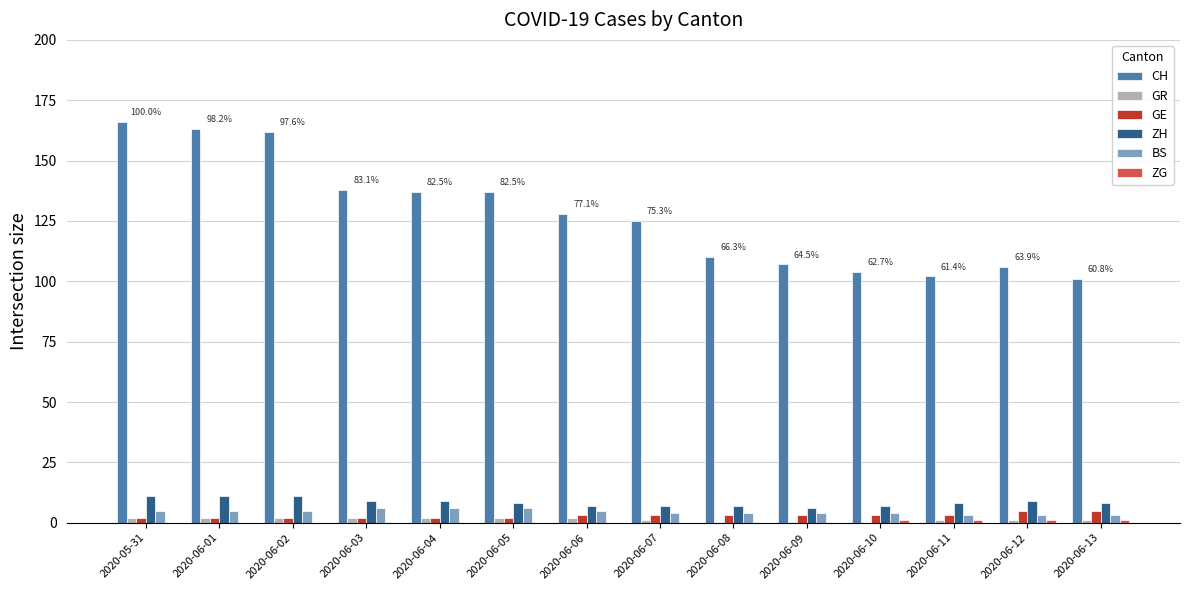

The BS series shows 4 at 2020-06-10. True or false?

True